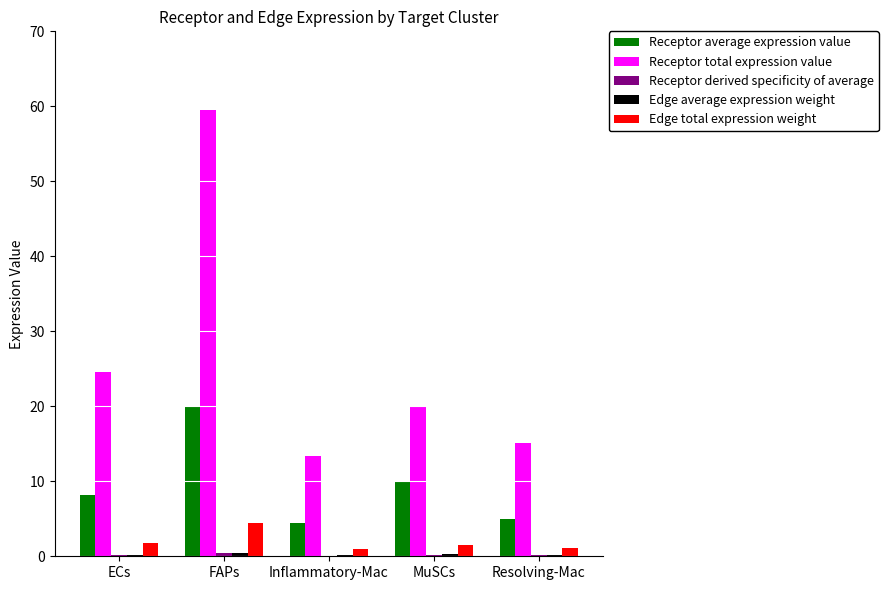

Is it true that Edge total expression weight equals 4.4 at FAPs?

True